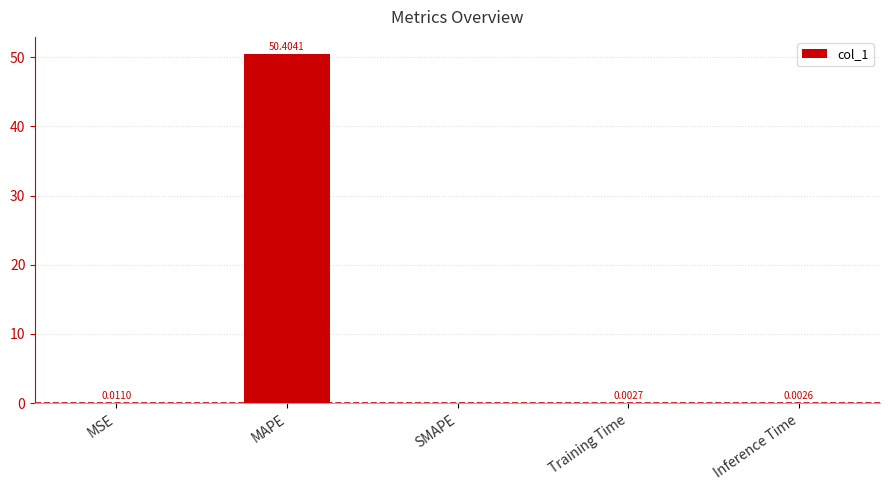

What is the sum of the values at SMAPE and MAPE?

50.4